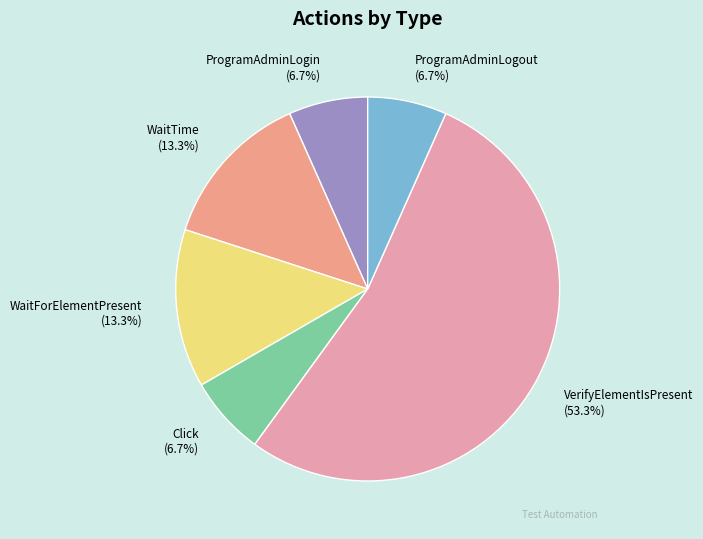

To the nearest percent, what is the combined percentage of WaitTime and Click?

20%